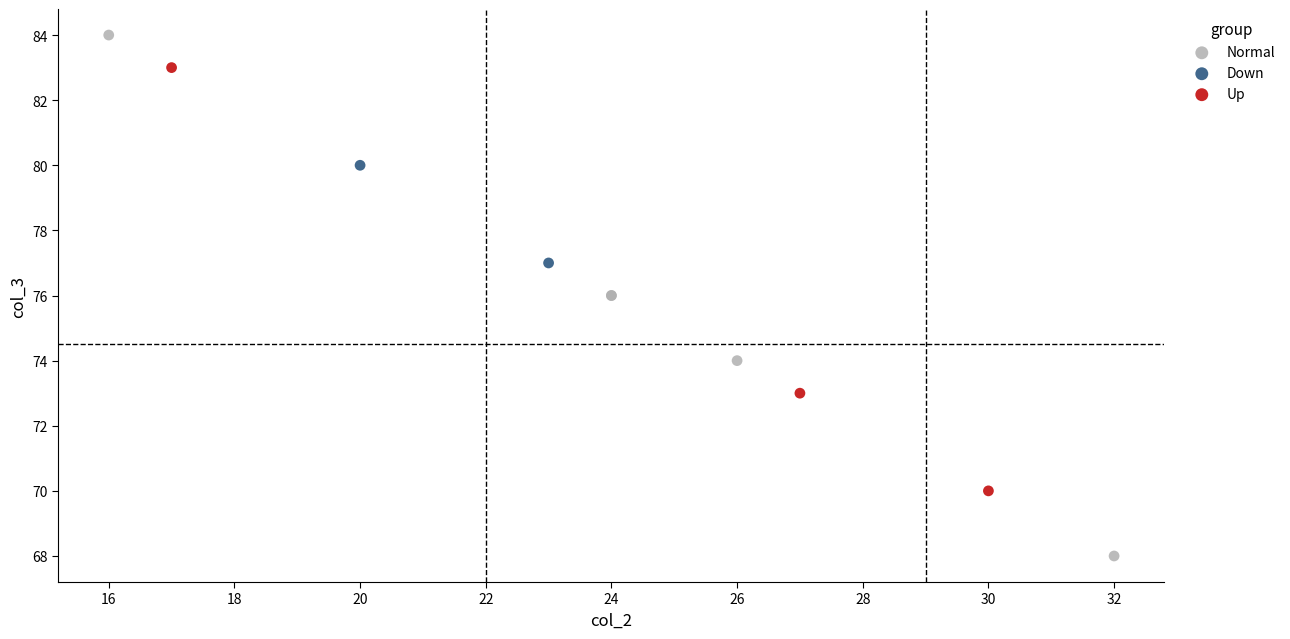

What are all the series names shown in the legend?

Normal, Down, Up